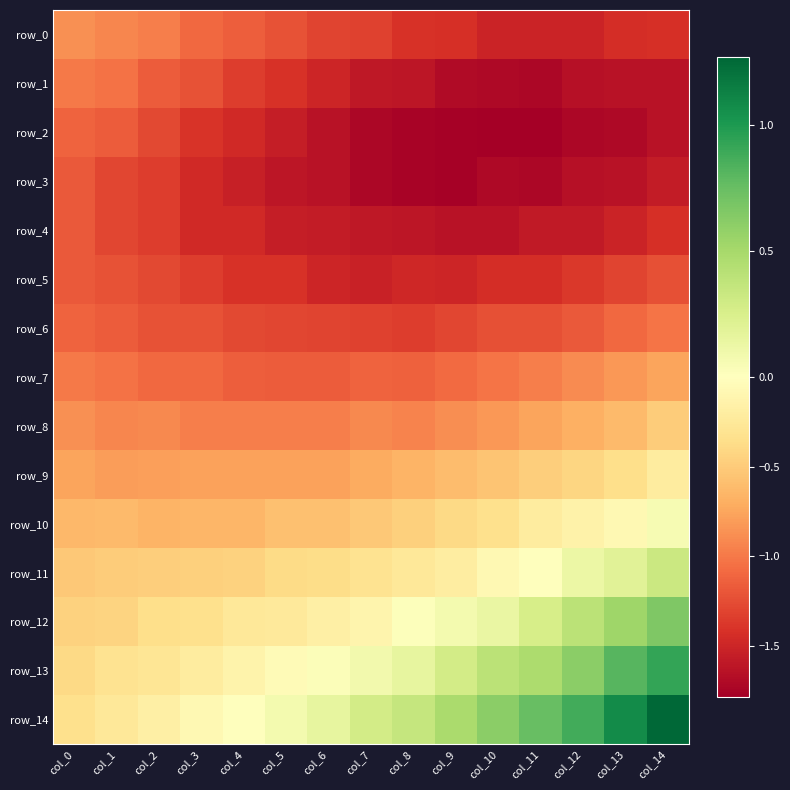

Which series changed the most between col_5 and col_11?

row_14